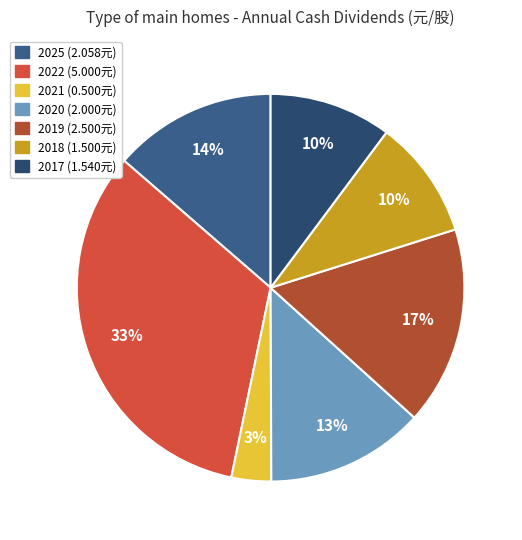

To the nearest percent, what is the combined percentage of 2019 and 2022?

50%